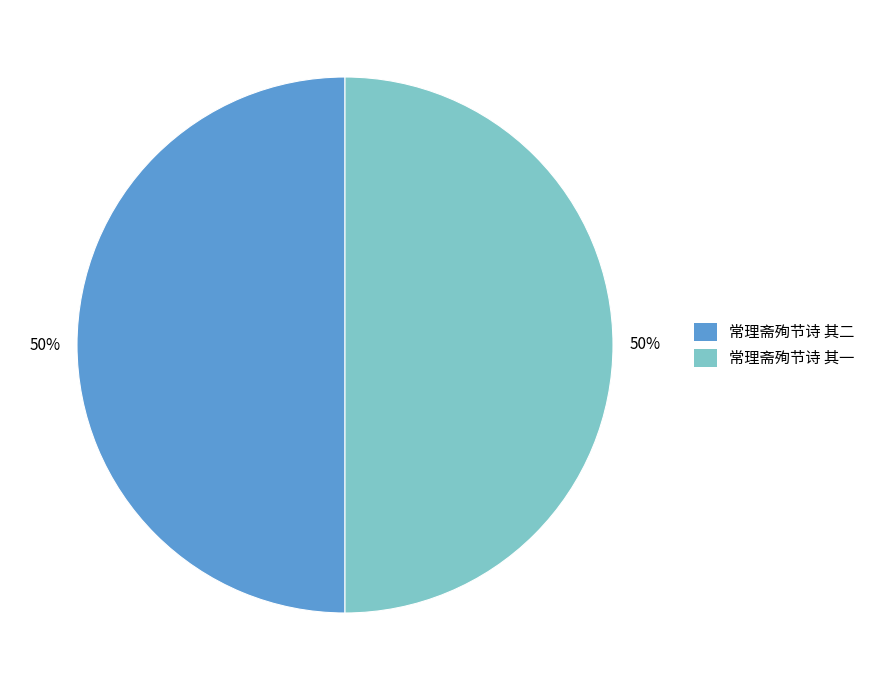

To the nearest percent, what is the combined percentage of 常理斋殉节诗 其二 and 常理斋殉节诗 其一?

100%